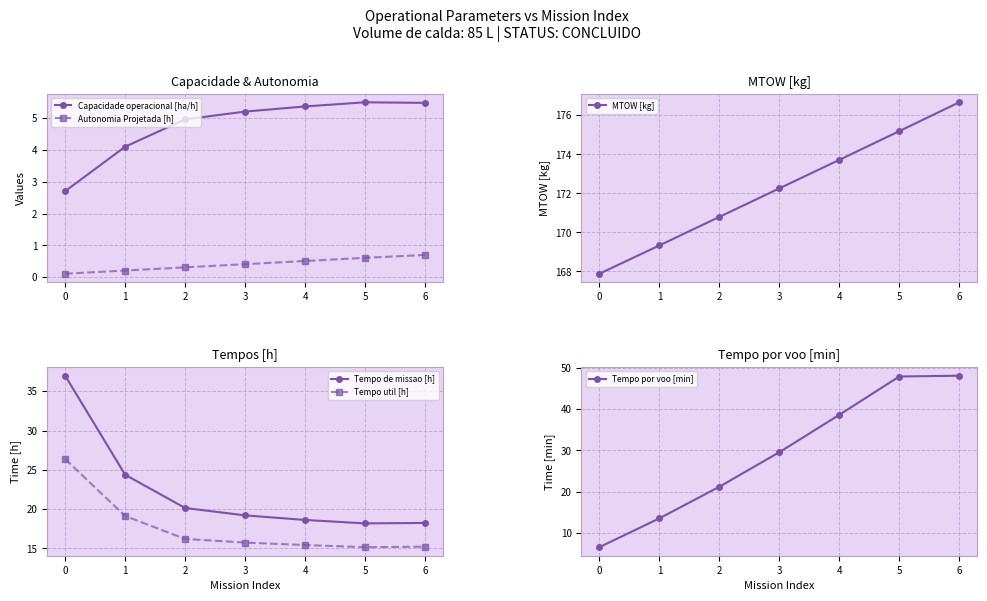

What value does the Tempo util [h] series have at 4?

15.4